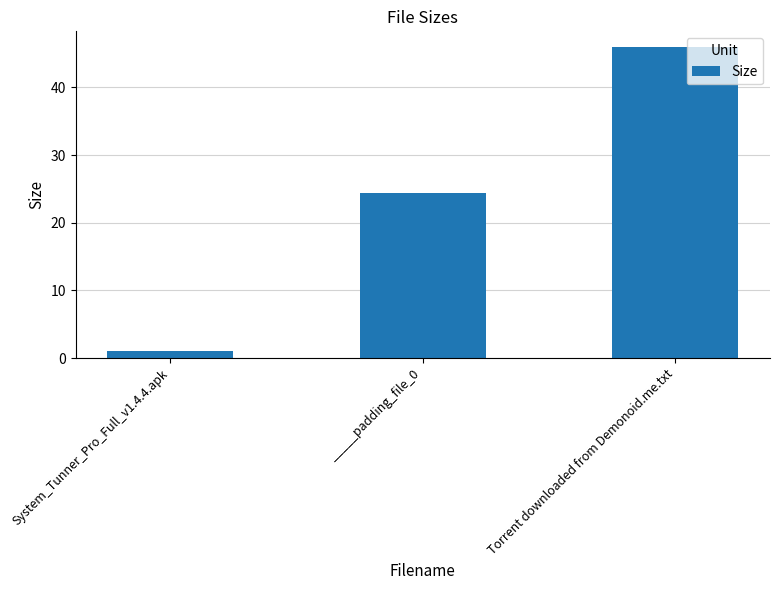

What is the label of the 2nd bar from the left?

_____padding_file_0